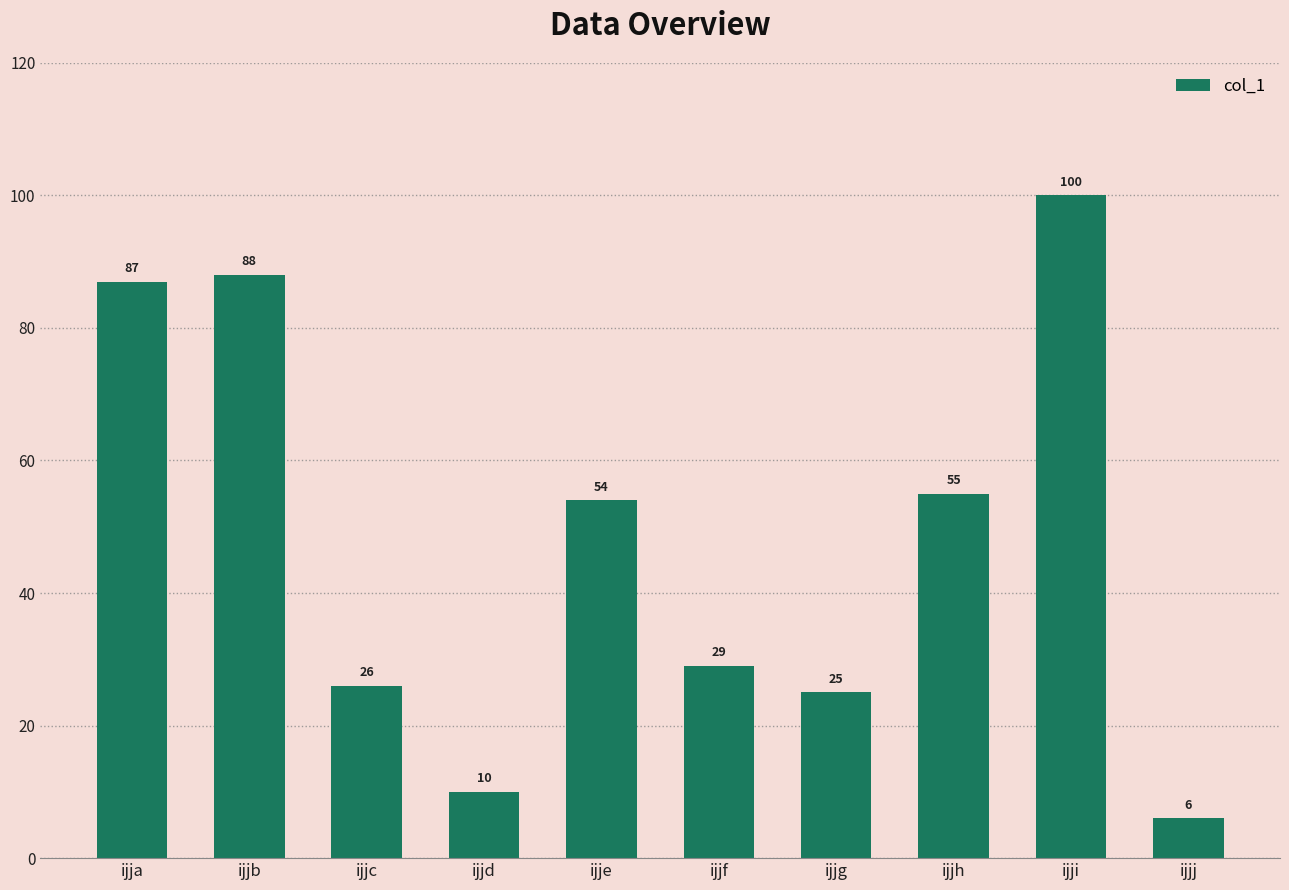

Where is the data nearest to the value 53?

ijje